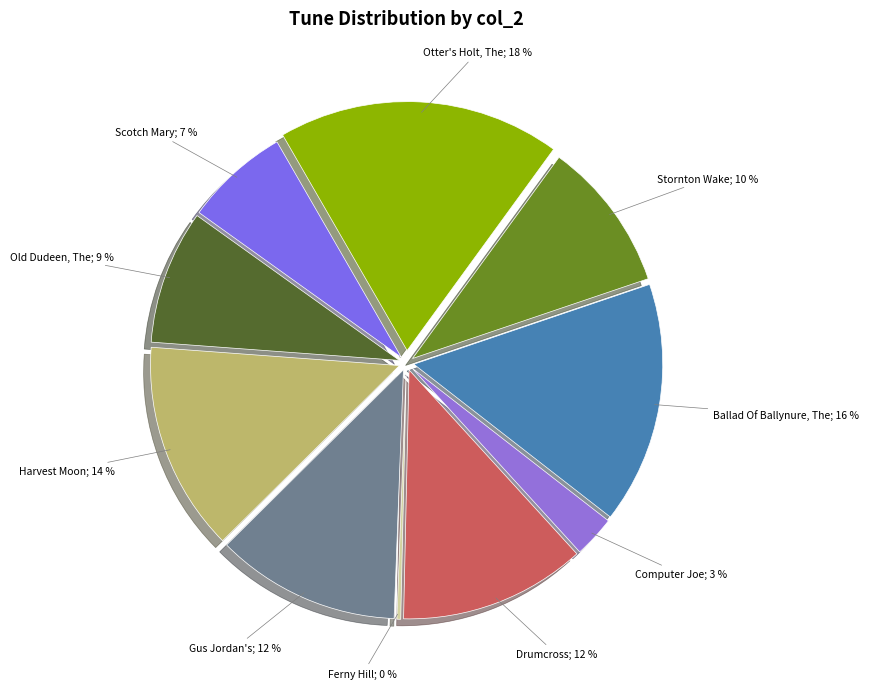

To the nearest percent, what is the difference between the largest and smallest slice percentages?

18%